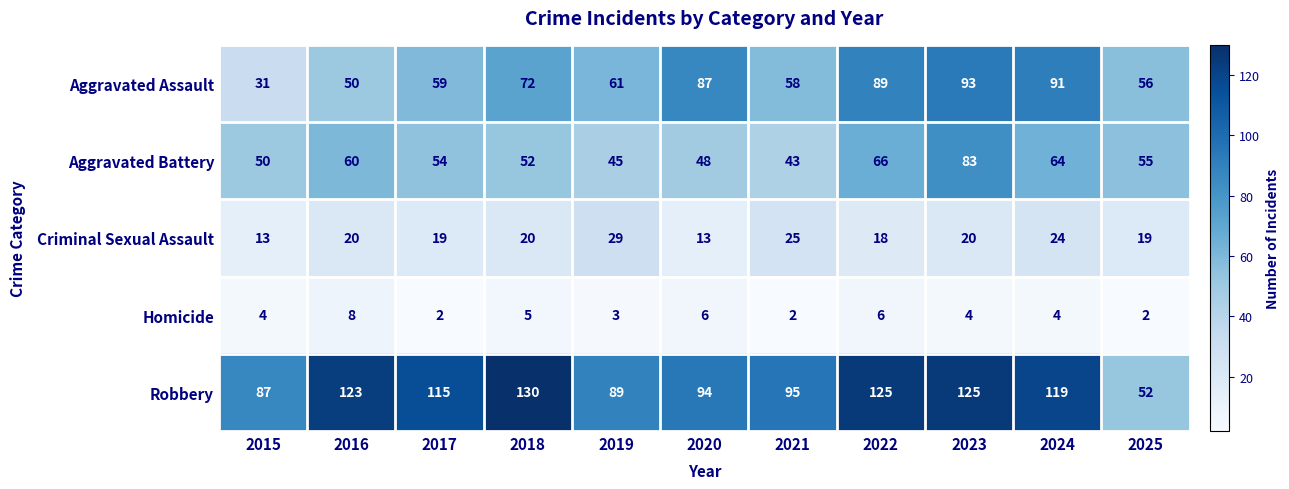

What is the difference between the Aggravated Battery values at 2023 and 2017?

29